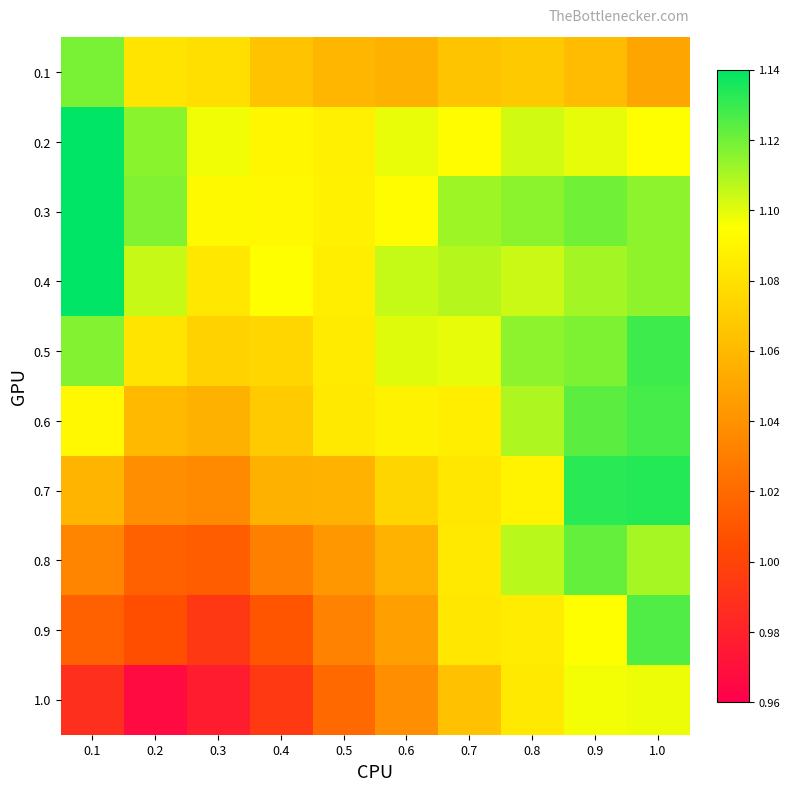

Between 0.6 and 1.0, which is larger?

0.6